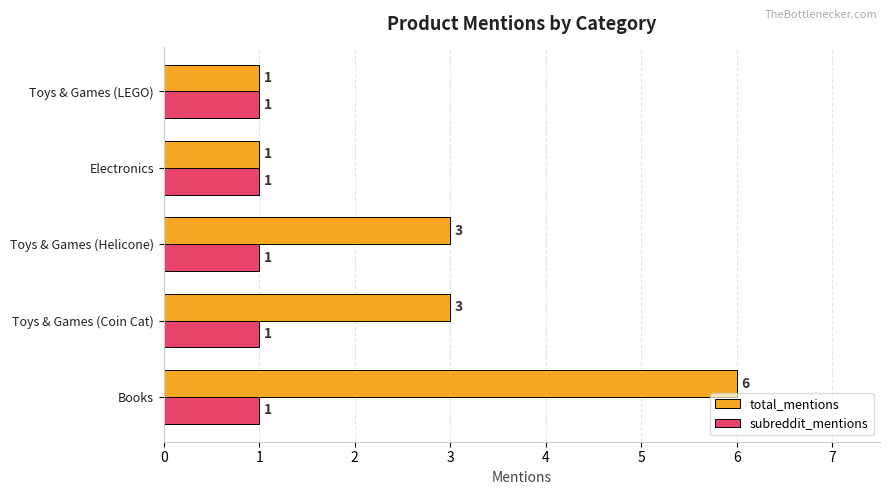

The total_mentions series shows 5 at Toys & Games (Helicone). True or false?

False